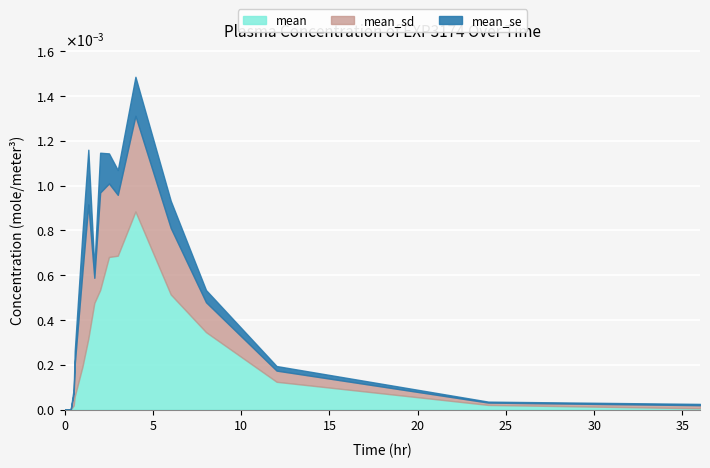

True or false: mean_sd has more than 2 points higher than both neighbors.

True